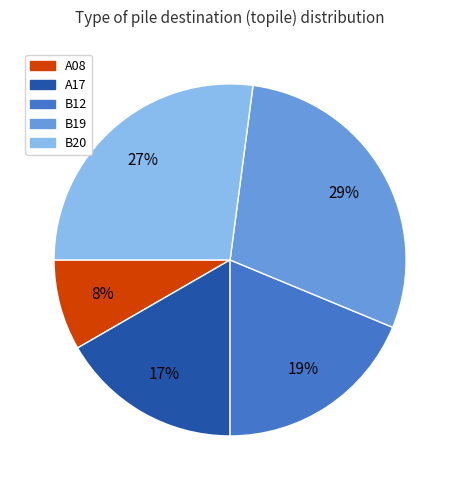

To the nearest percent, what is the average slice percentage?

20%